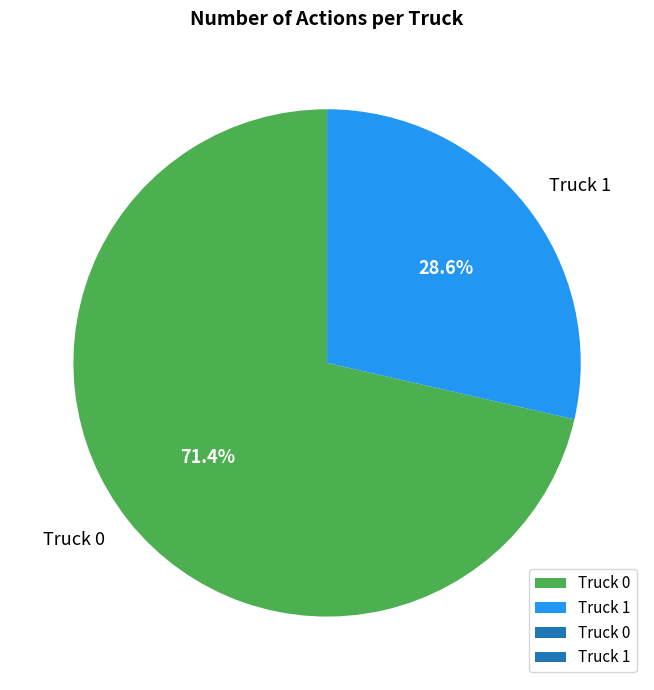

To the nearest percent, what is the difference between the largest and smallest slice percentages?

43%